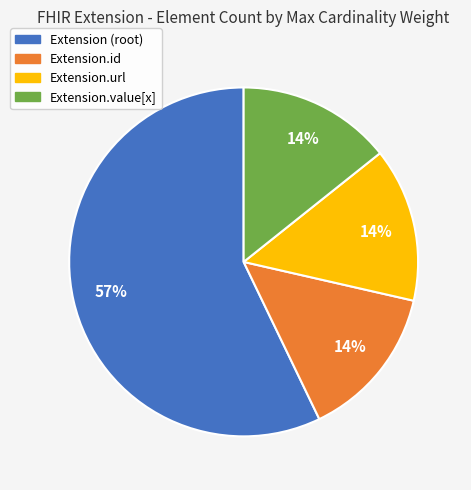

Does any single category account for the majority?

Yes